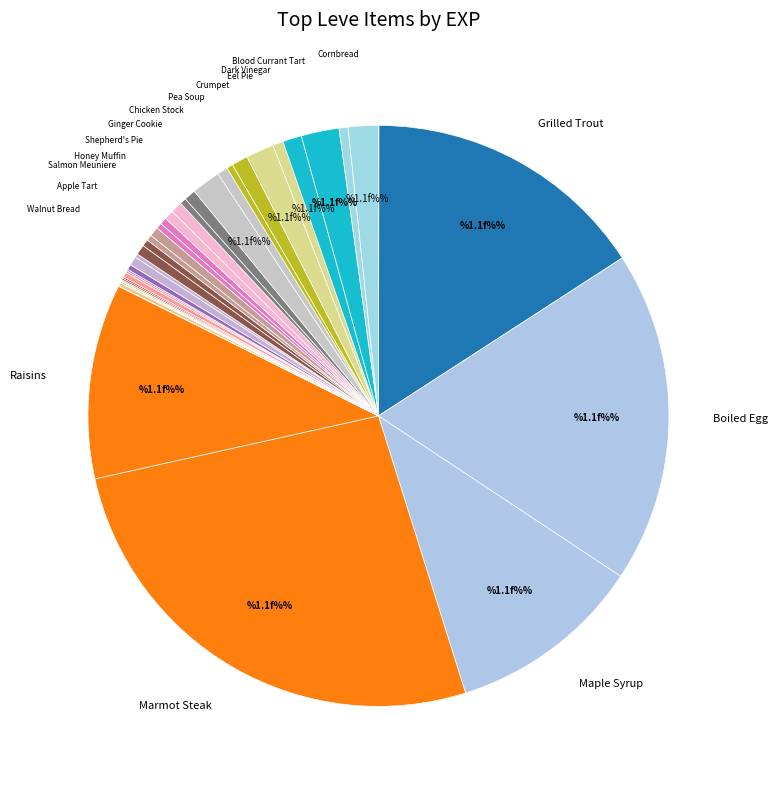

Rank the categories by value from lowest to highest.

Table Salt, Sweet Cream, Chanterelle Saute, Kukuru Butter, Orange Juice, Braised Pipira, Kukuru Powder, Grilled Carp, Salt Cod, Grilled Dodo, Jack-o'-lantern, Raw Oyster, Mole Loaf, Parsnip Salad, Chicken and Mushrooms, Grape Juice, Apple Tart (20), Chamomile Tea, Lavender Oil, Walnut Bread (20), Dodo Omelette, Cornmeal, Apple Tart, Salmon Meuniere, Walnut Bread, Chicken Stock, Eel Pie, Honey Muffin, Shepherd's Pie, Pea Soup, Dark Vinegar, Crumpet, Ginger Cookie, Cornbread, Blood Currant Tart, Maple Syrup, Raisins, Grilled Trout, Boiled Egg, Marmot Steak